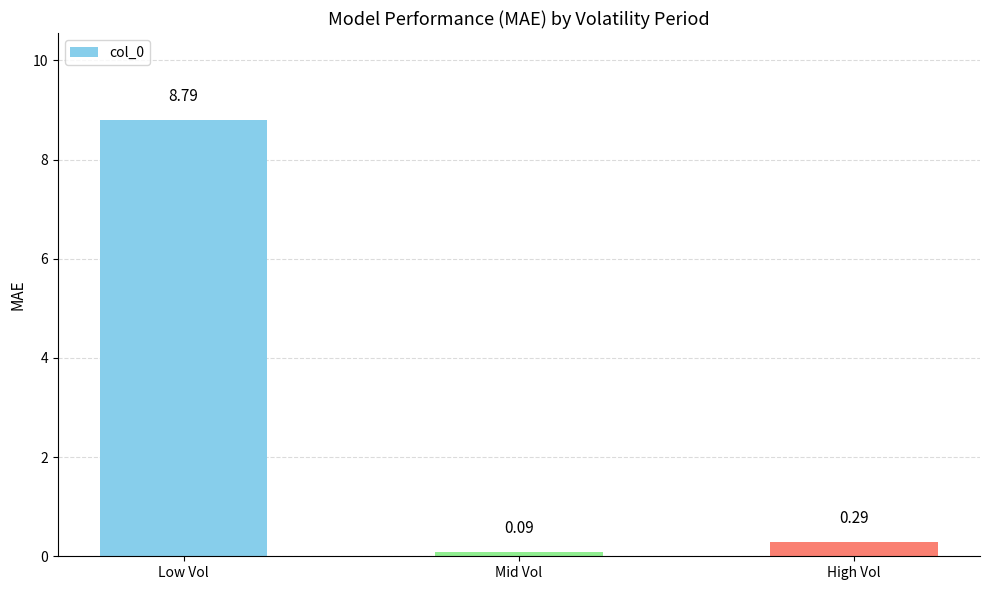

What is the difference between the values at High Vol and Mid Vol?

0.2